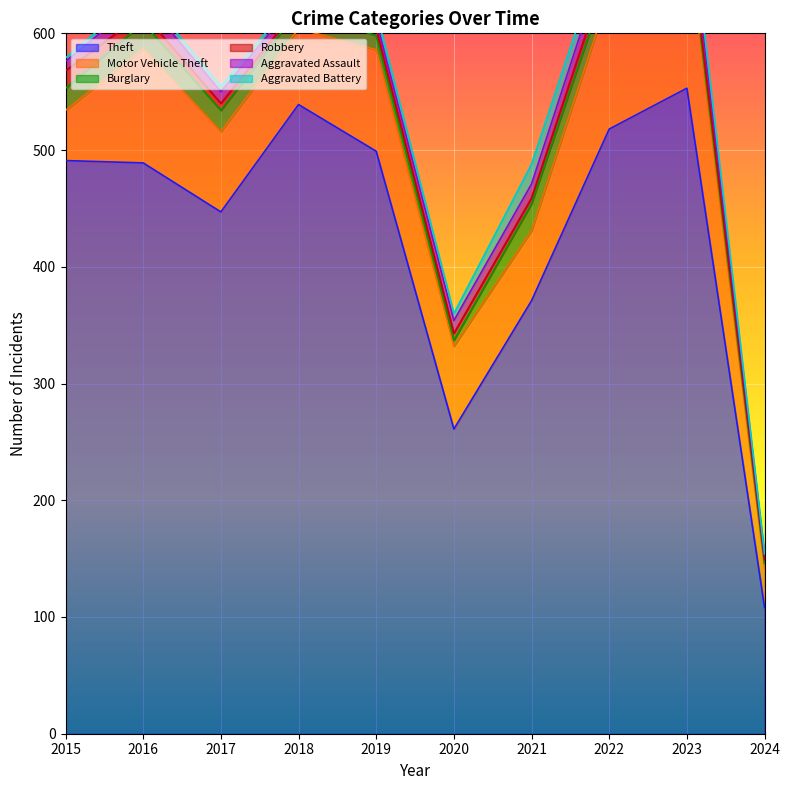

Where is Robbery nearest to the value 9?

2016